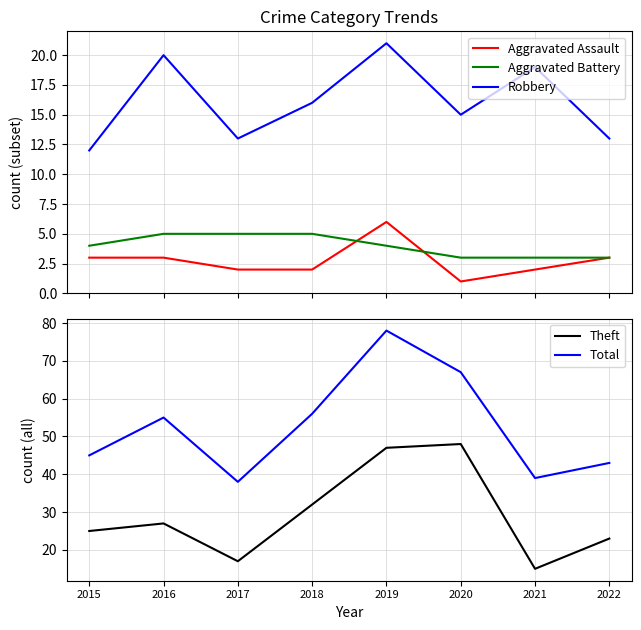

True or false: Aggravated Battery and Total cross at least once.

False